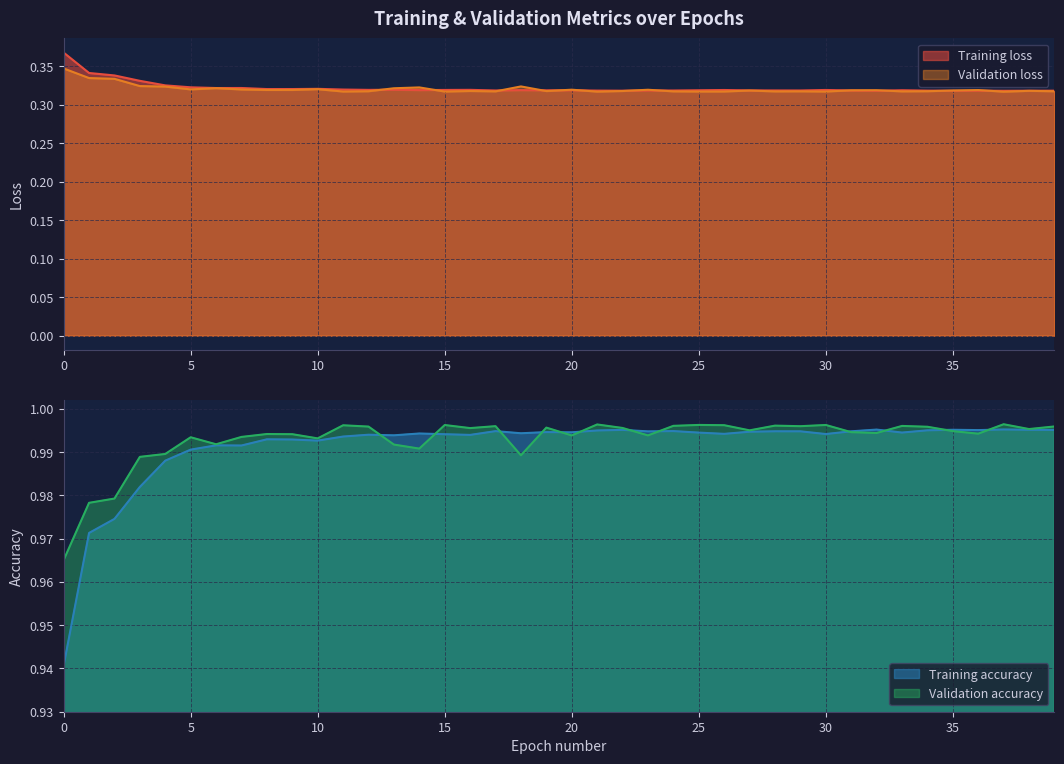

What is the value of the Validation loss point at the 37th from the left?

0.3